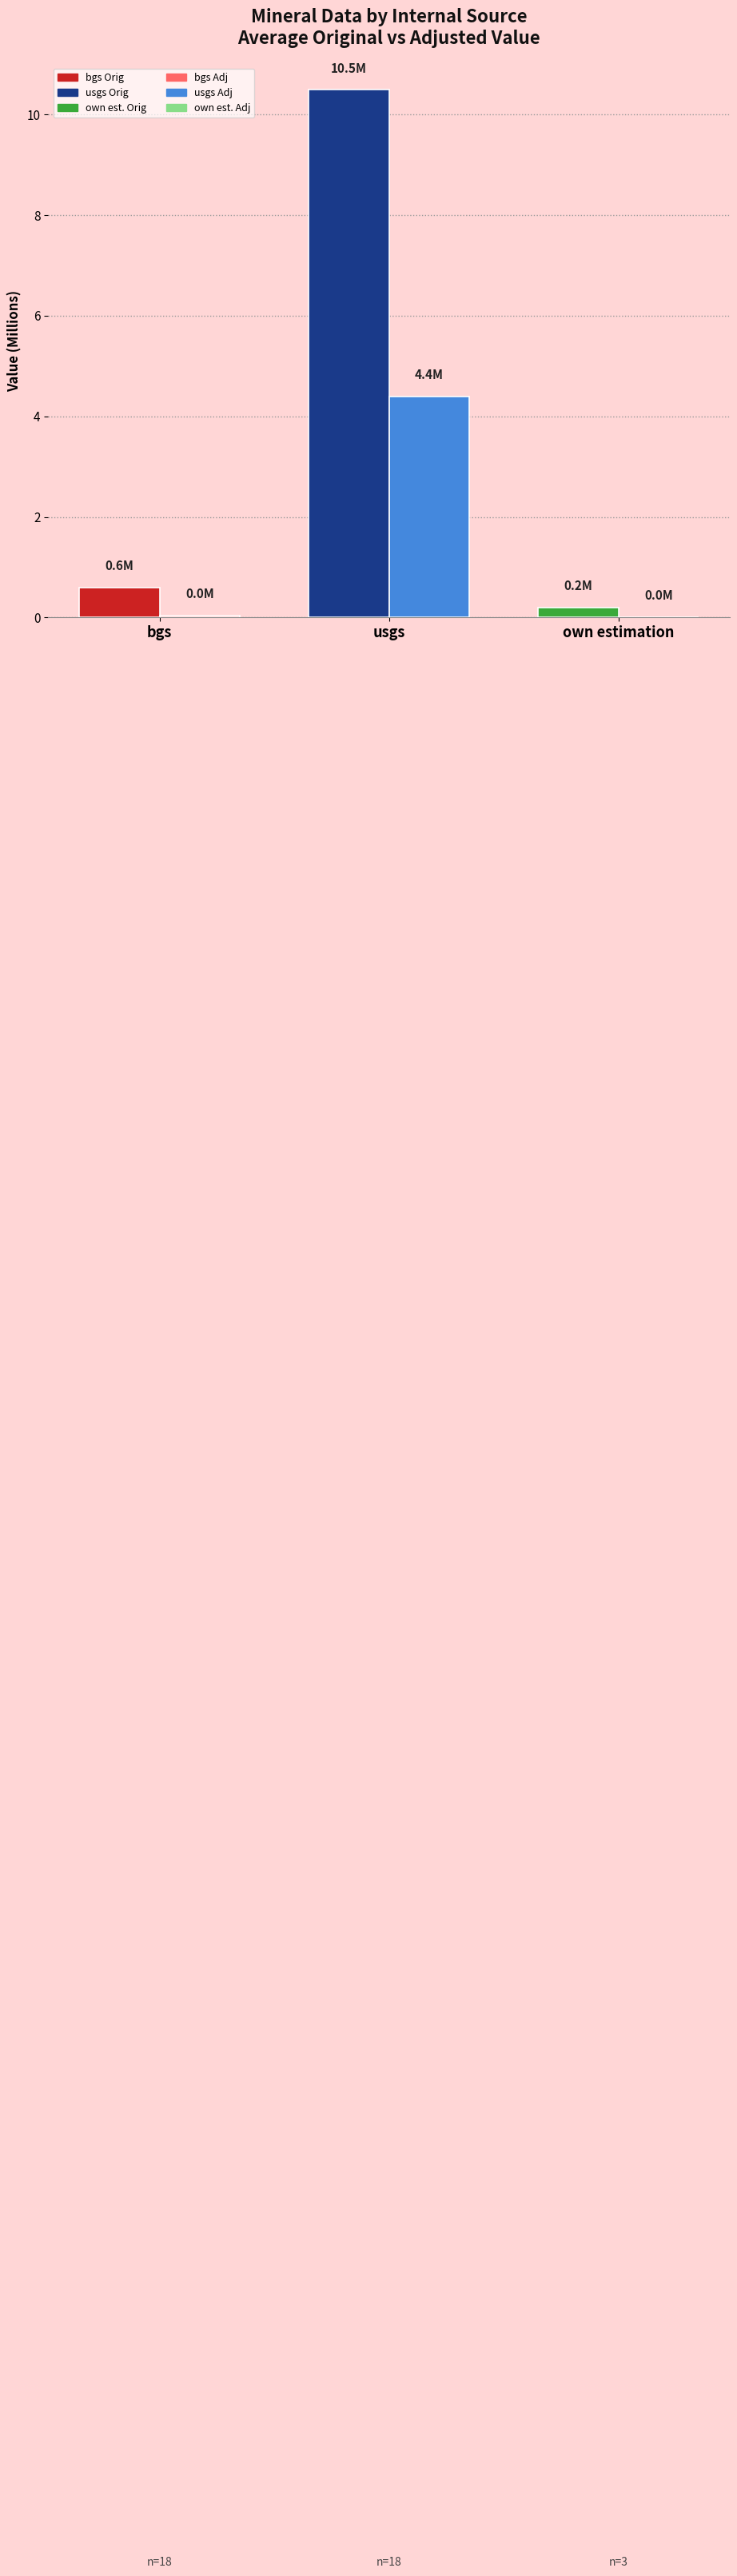

What is the total value across all series at usgs?

14.9